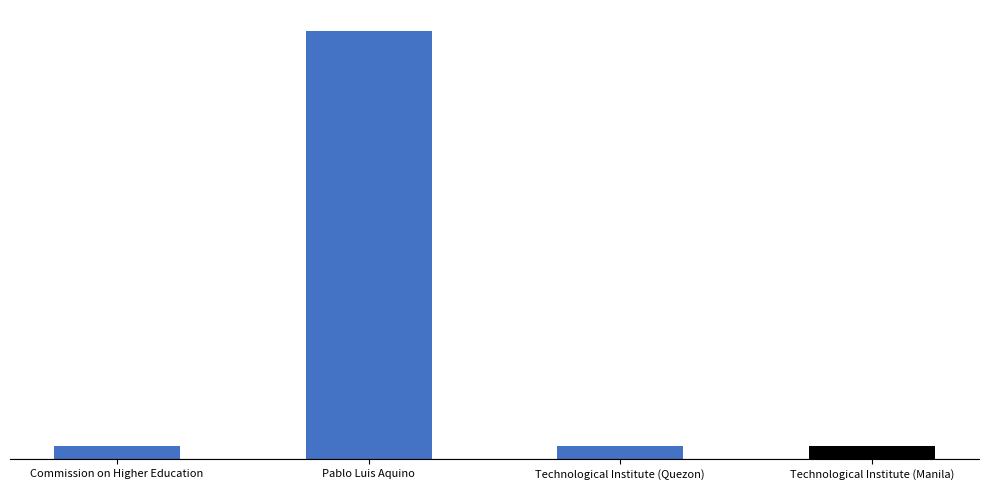

What is the sum of all values?

10138998222